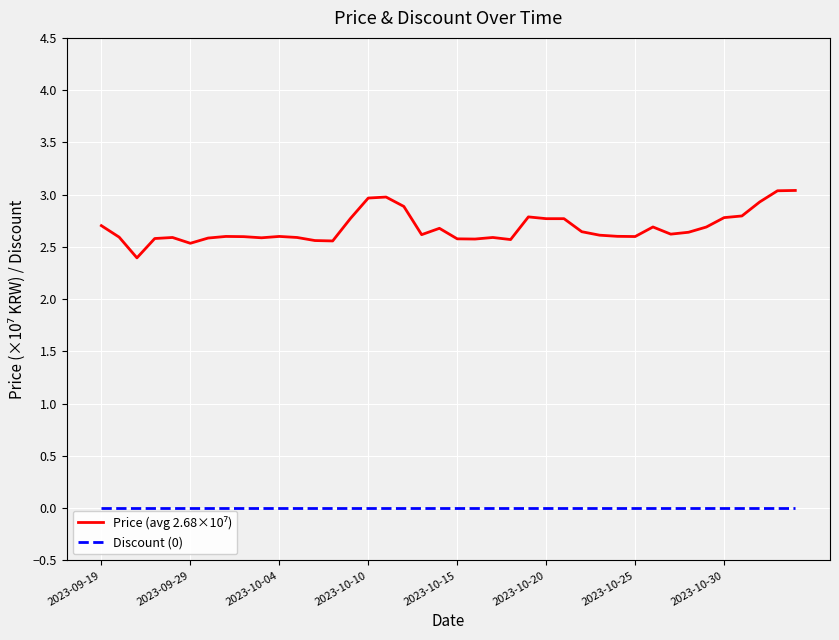

What is the greatest value displayed?

3.0